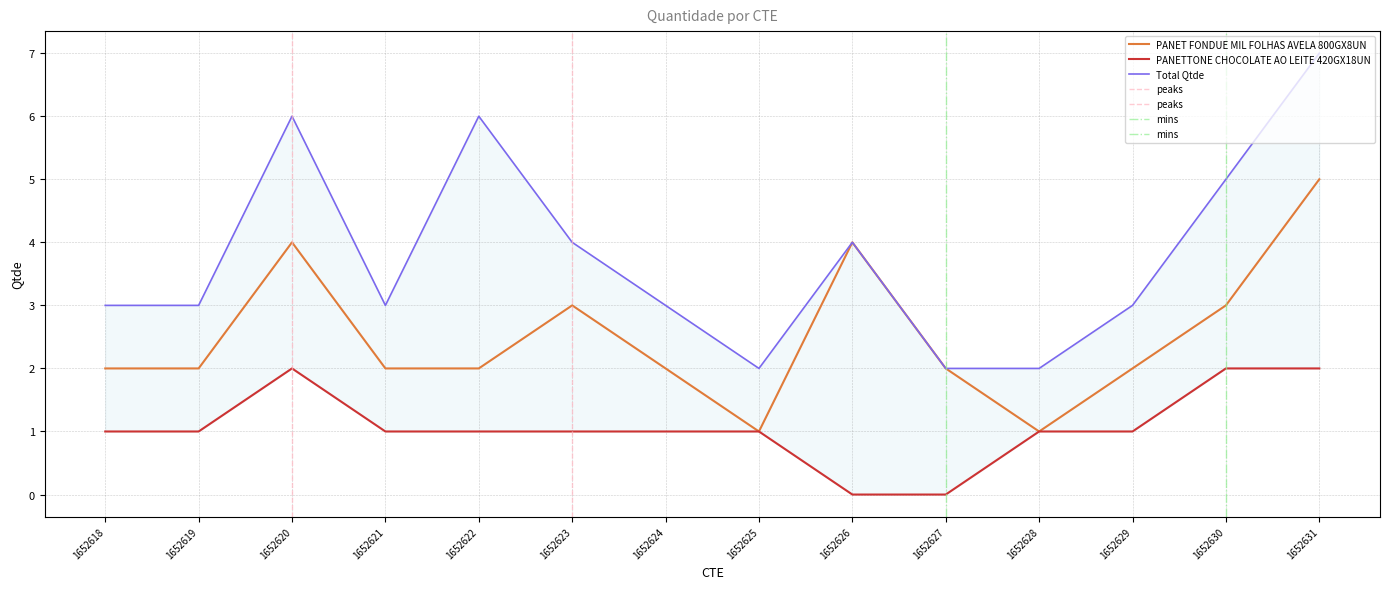

Rank the series by their maximum value, from highest to lowest.

Total Qtde, PANET FONDUE MIL FOLHAS AVELA 800GX8UN, PANETTONE CHOCOLATE AO LEITE 420GX18UN